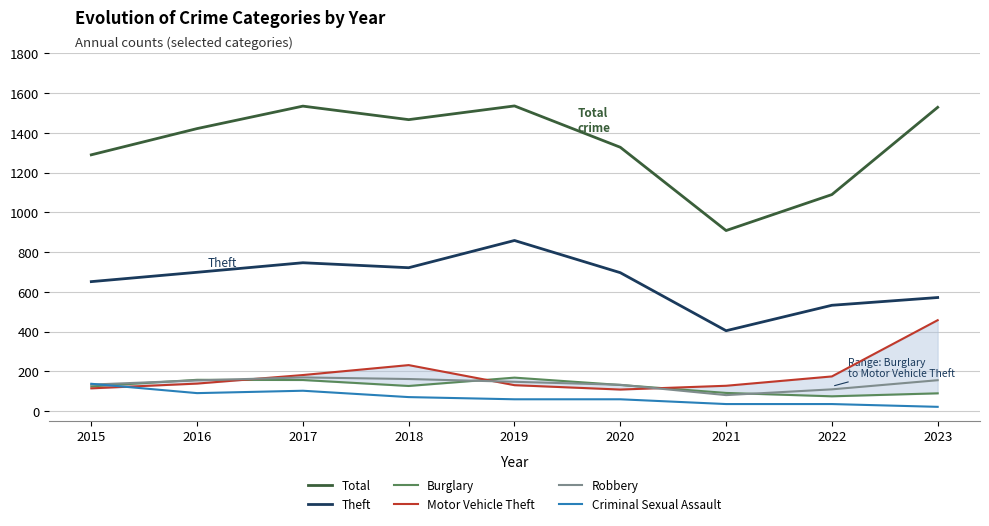

List the series in order of their peak value, lowest first.

Criminal Sexual Assault, Burglary, Robbery, Motor Vehicle Theft, Theft, Total